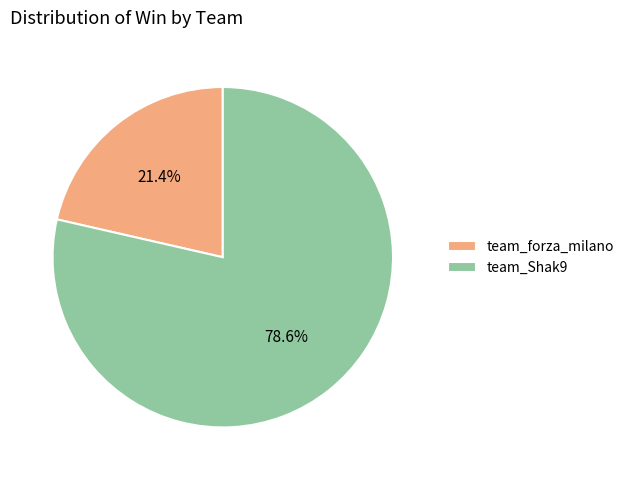

To the nearest percent, what is the average slice percentage?

50%